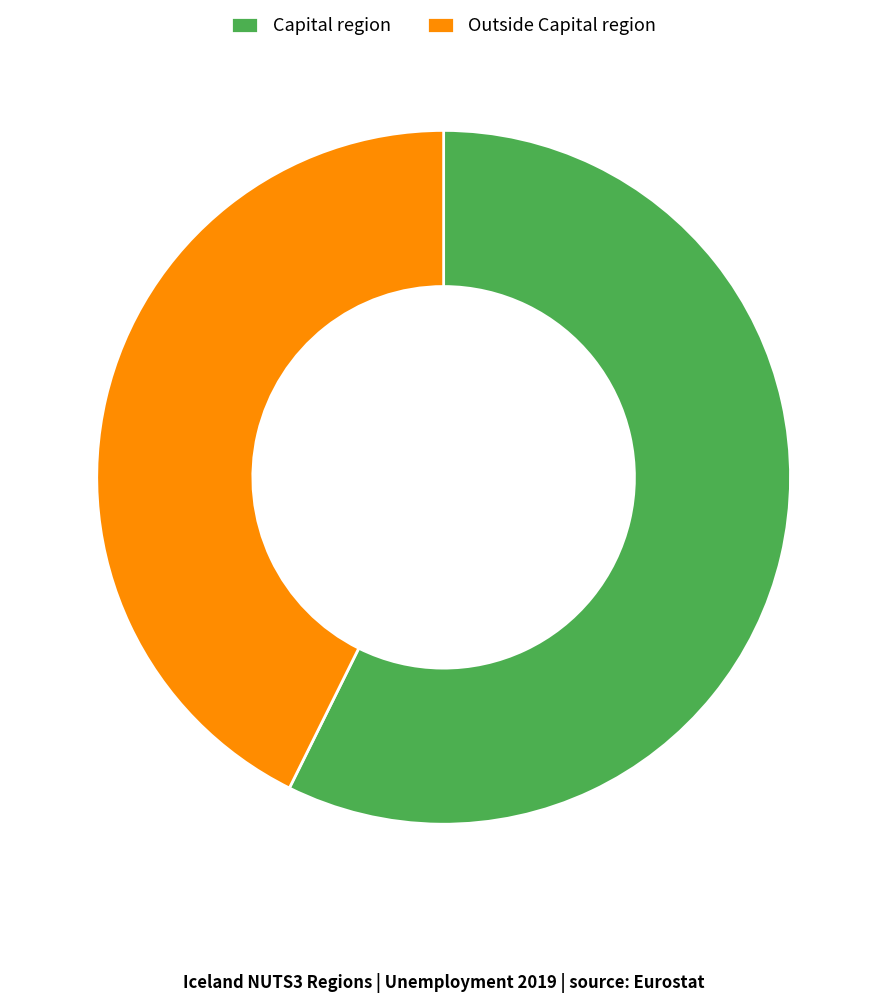

Which slice is the largest?

Capital region